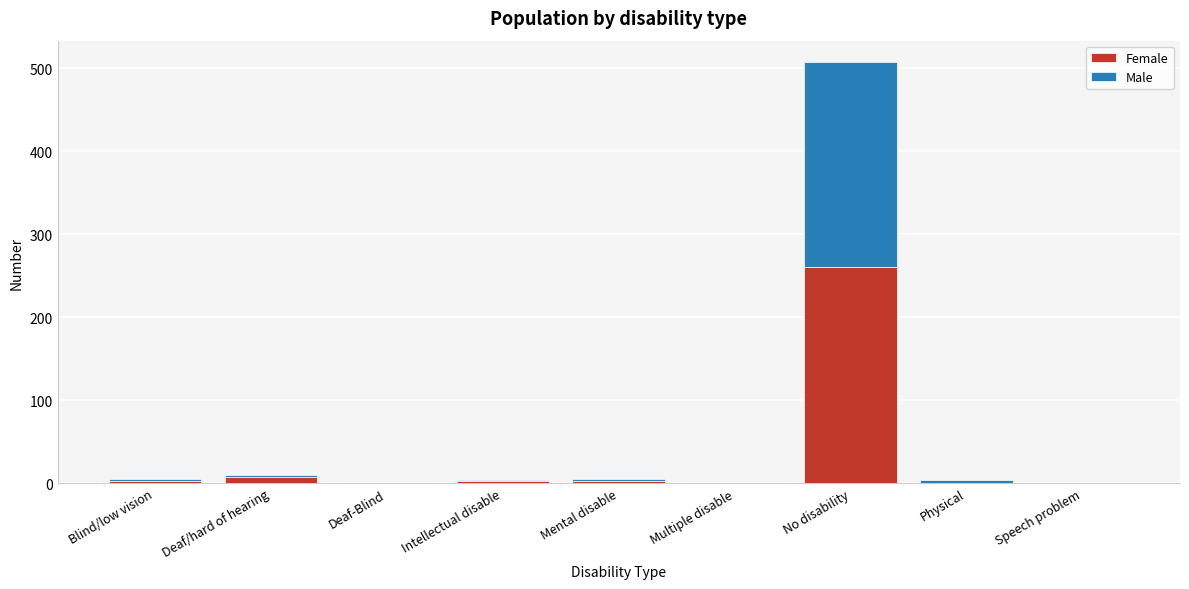

At which category is the sum across all series the highest?

No disability